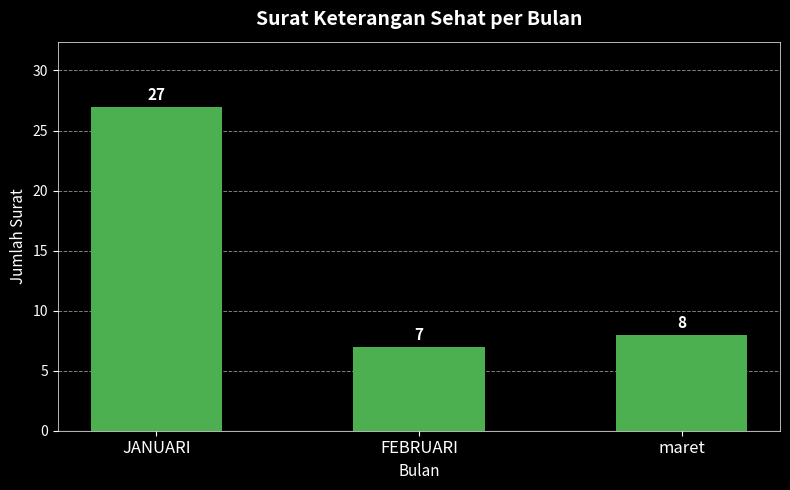

What is the label of the 1st bar from the left?

JANUARI